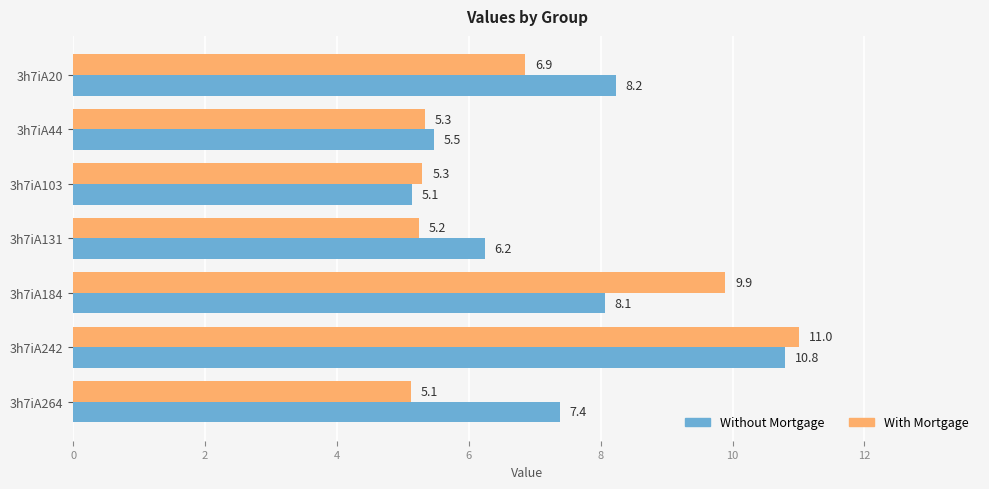

What is the average value of the Without Mortgage series?

7.3